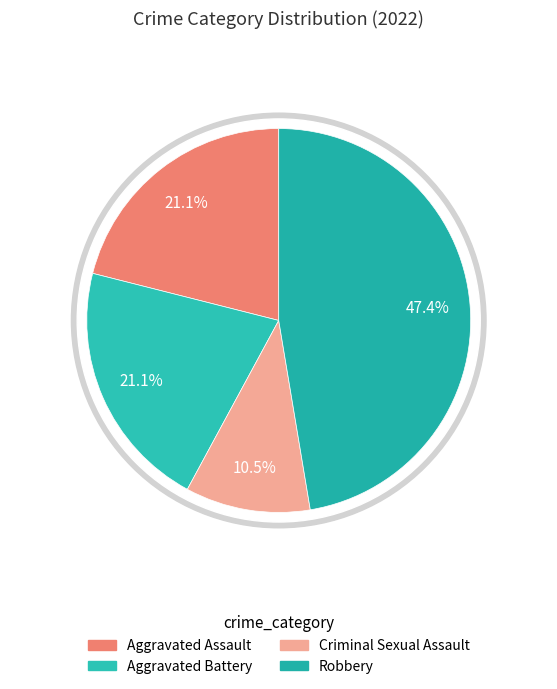

What percentage do Aggravated Battery and Criminal Sexual Assault together represent?

31.6%